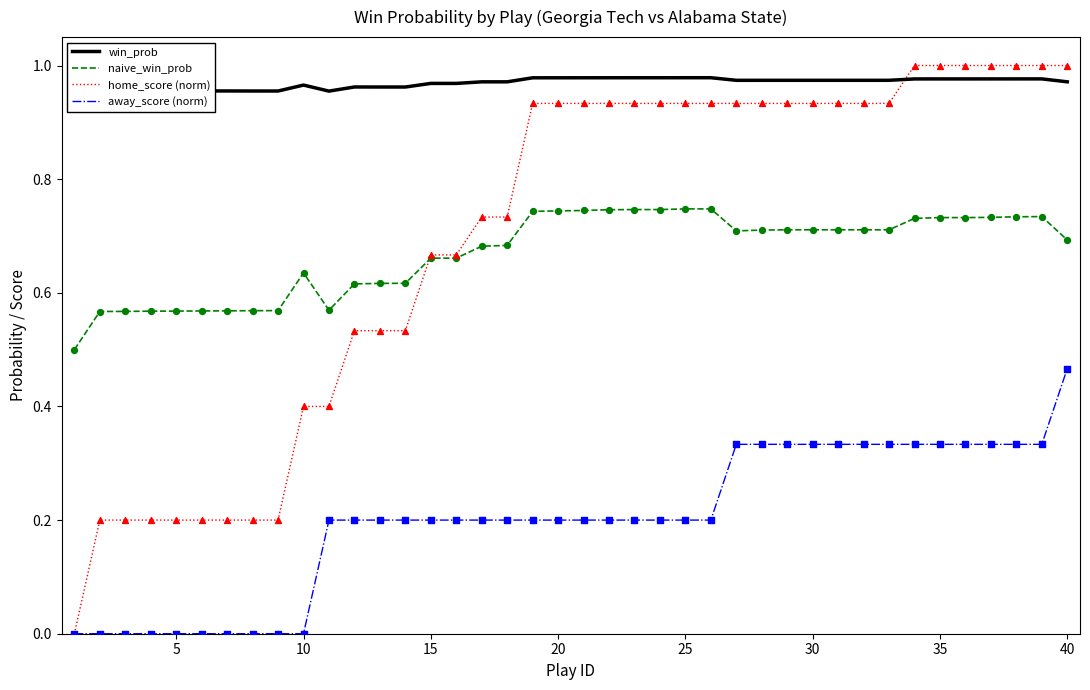

What are all the series names shown in the legend?

win_prob, naive_win_prob, home_score (norm), away_score (norm)